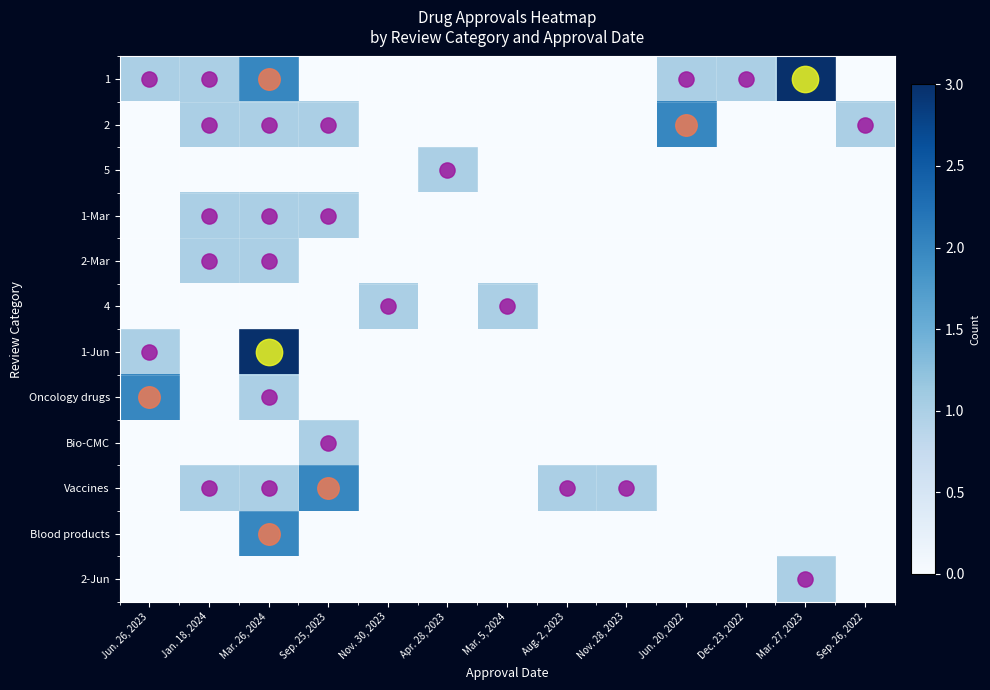

List the series in order of their peak value, lowest first.

5, 1-Mar, 2-Mar, 4, Bio-CMC, 2-Jun, 2, Oncology drugs, Vaccines, Blood products, 1, 1-Jun